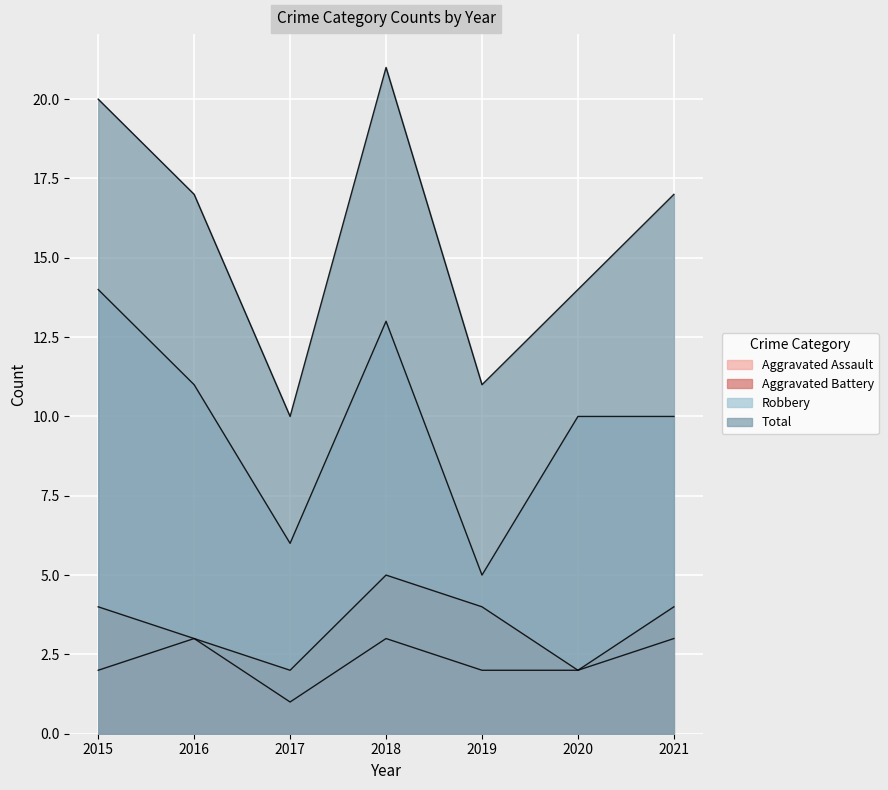

What is the average value of the Total series?

16